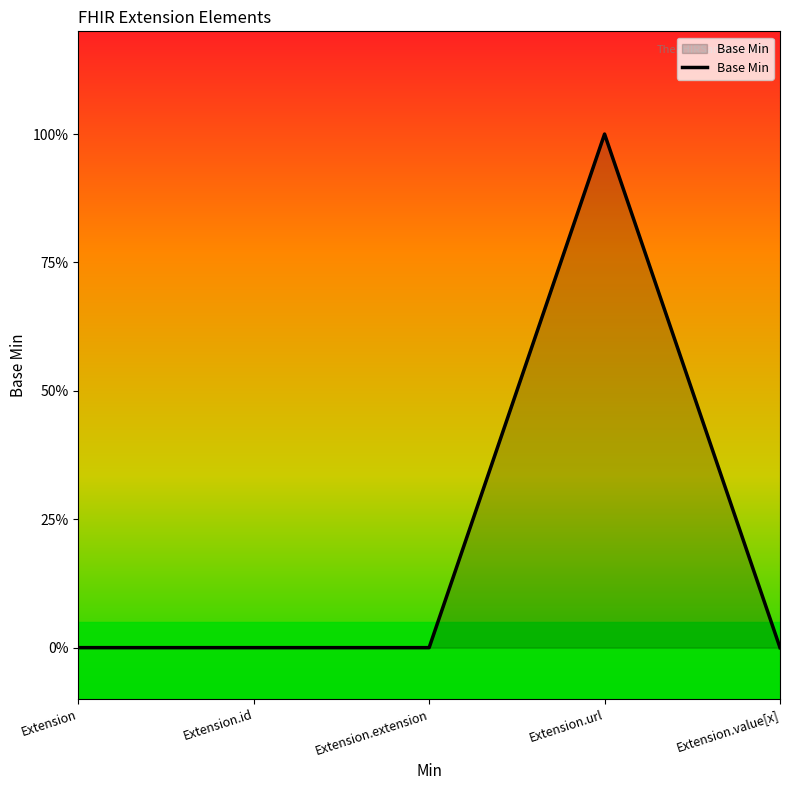

Does the chart display data point markers on the line(s)?

No